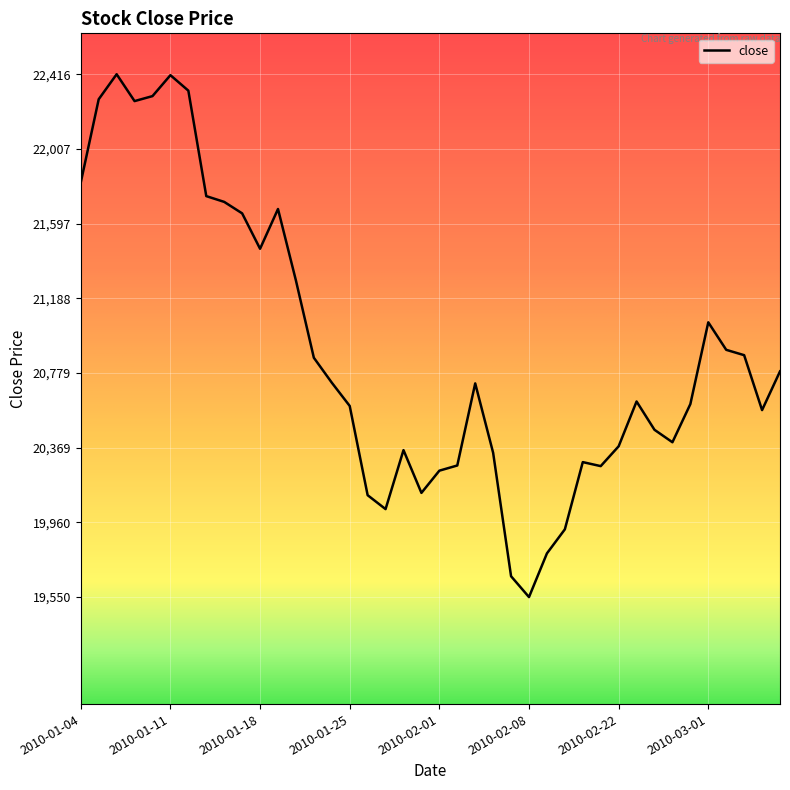

What is the difference between the maximum and minimum values?

2865.8